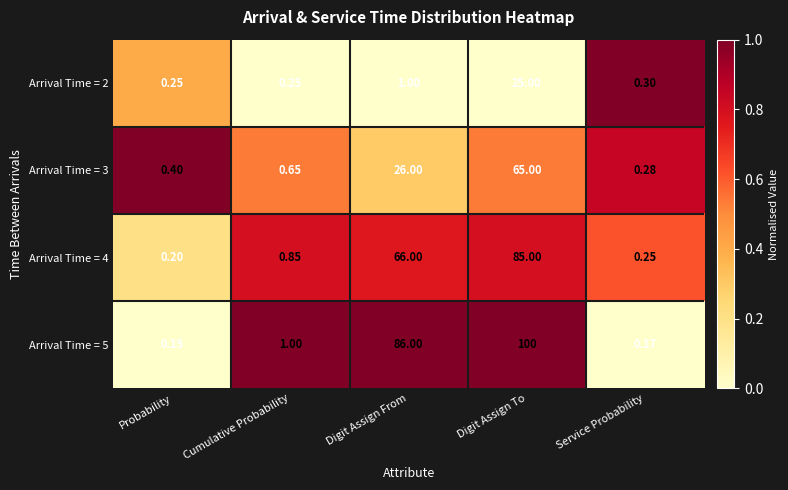

Which category has the highest value across all series?

Digit Assign To